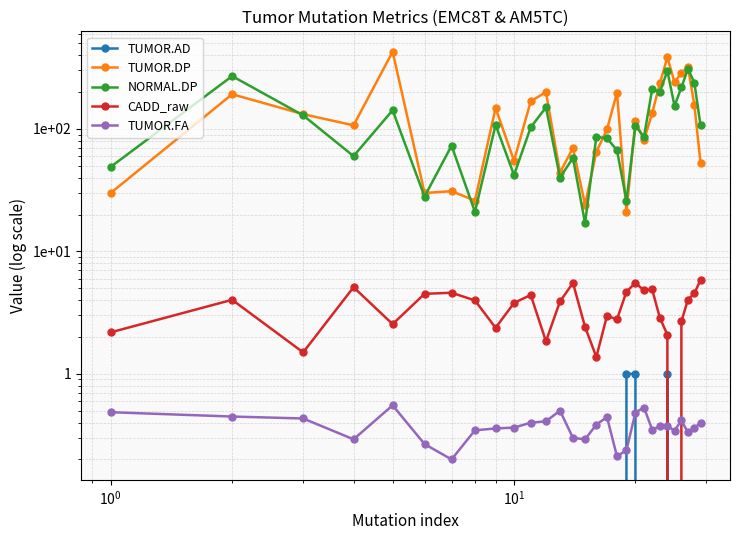

True or false: TUMOR.AD and NORMAL.DP intersect in this chart.

False